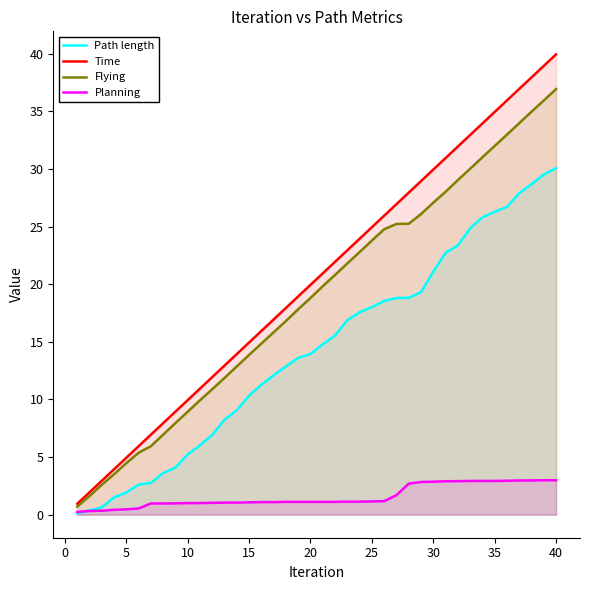

What is the sum of all Flying values?

753.9